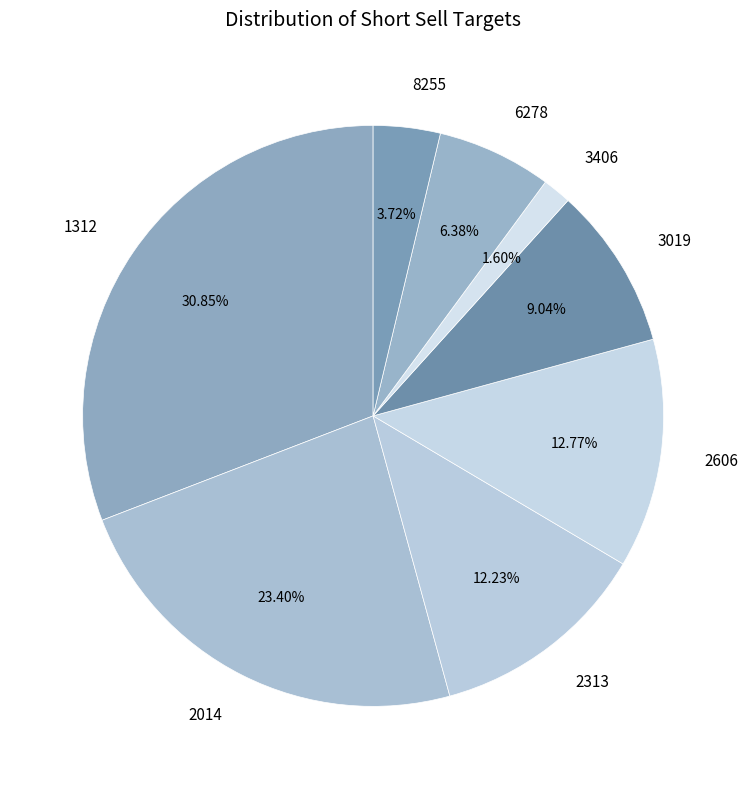

What is the largest slice in the pie chart?

1312